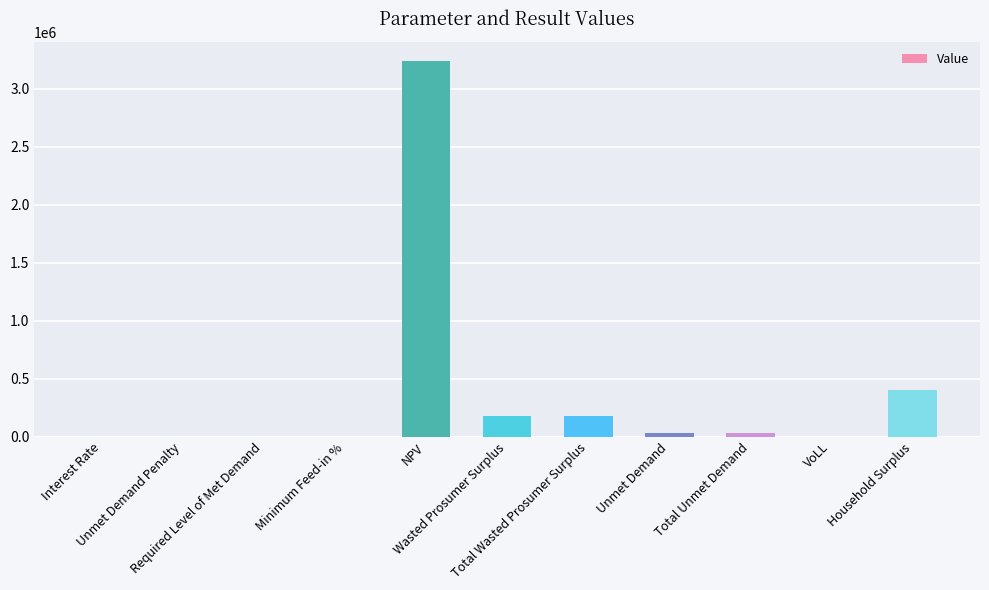

What is the maximum value shown in the chart?

3243866.8